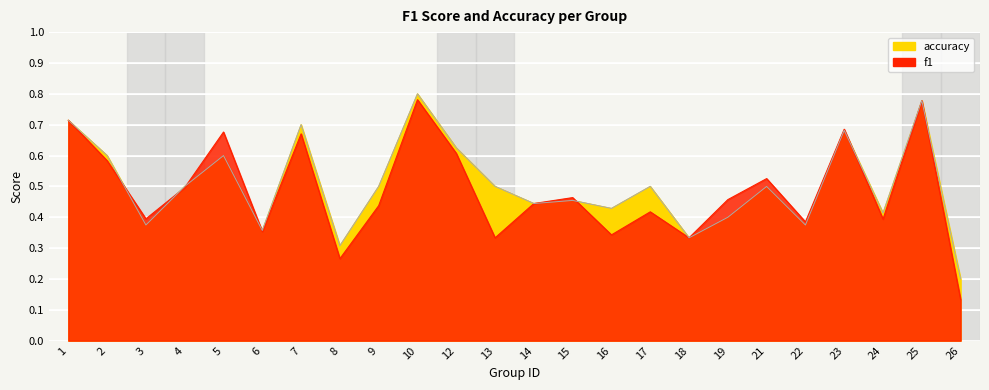

What are all the series names shown in the legend?

f1, accuracy